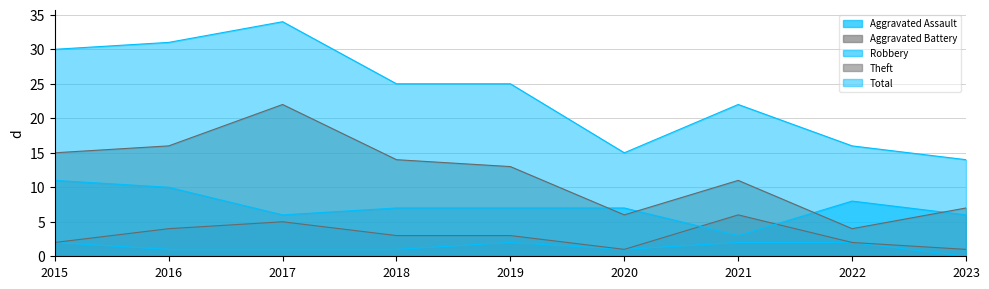

What value does the Aggravated Battery series have at 2016?

4